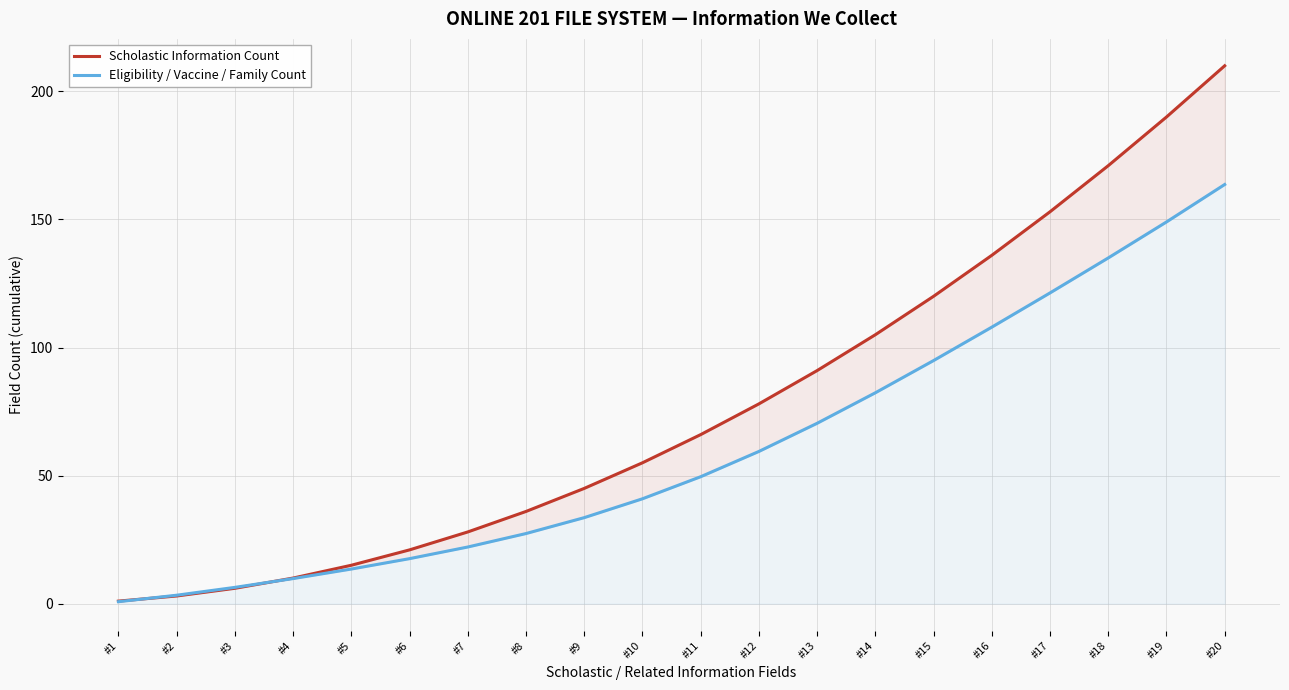

Does the chart have visible grid lines?

Yes